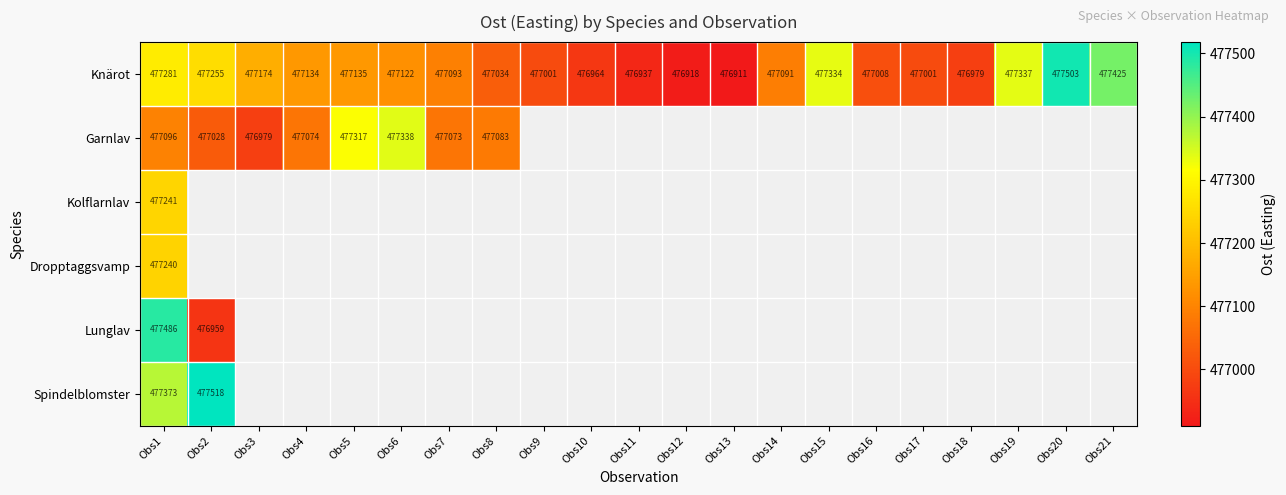

What is the sum of the Knärot values at Obs11 and Obs4?

954071